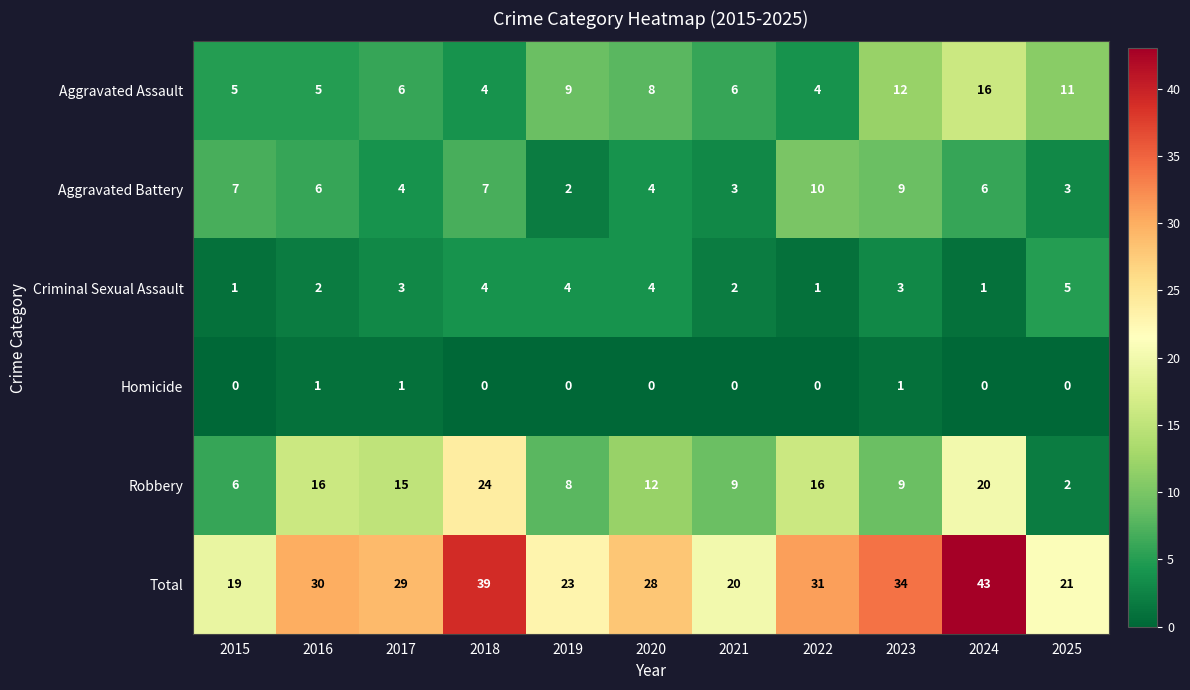

What is the approximate value of Aggravated Battery at 2017?

4